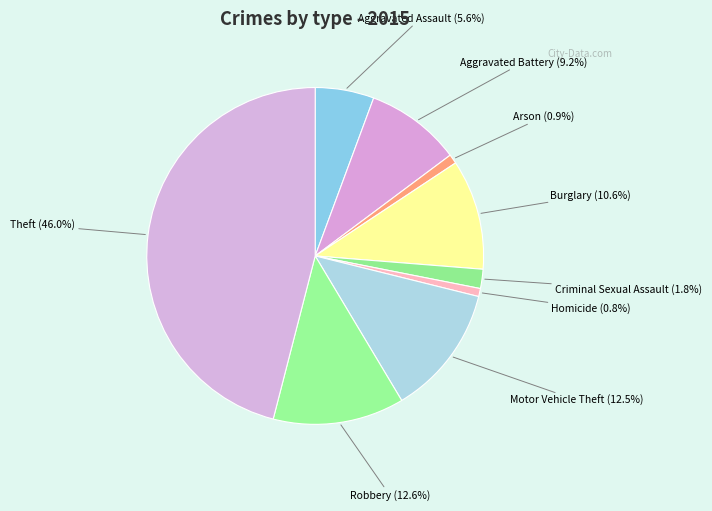

Which slice is the largest?

Theft